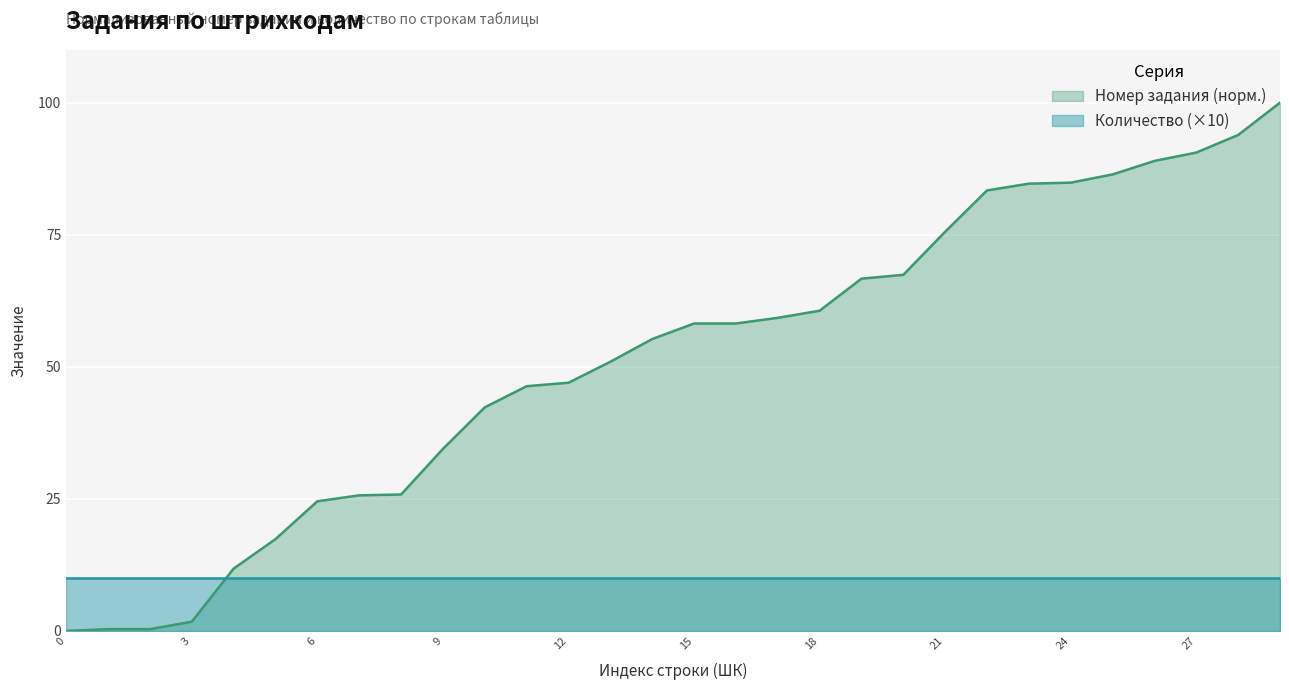

What is the maximum value for Количество (×10)?

10.0